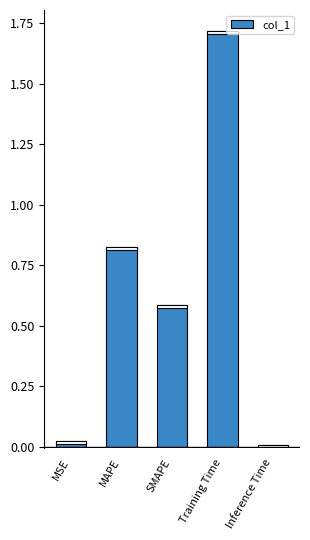

What value does the data have at MAPE?

0.8